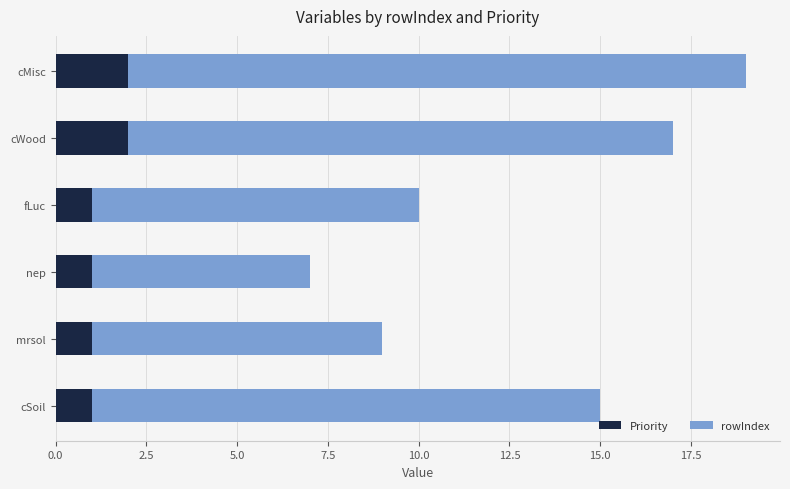

The Priority series shows 2 at cWood. True or false?

True